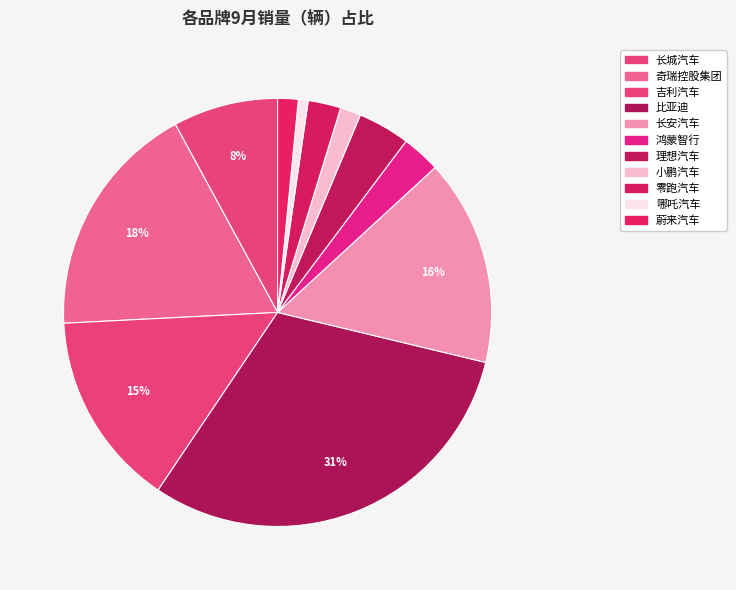

What is the change in value from 零跑汽车 to 哪吒汽车?

-23649